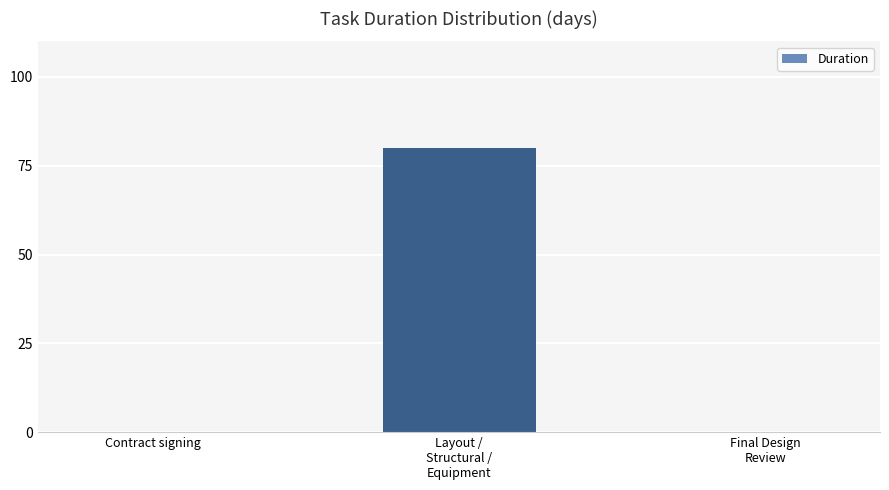

Which category has the highest value across all series?

Layout /
Structural /
Equipment